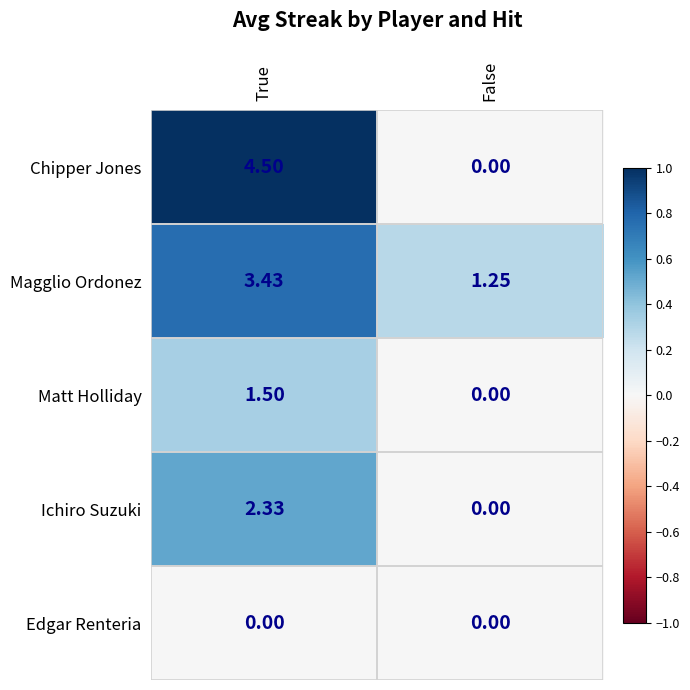

Where is Matt Holliday nearest to the value 0?

False